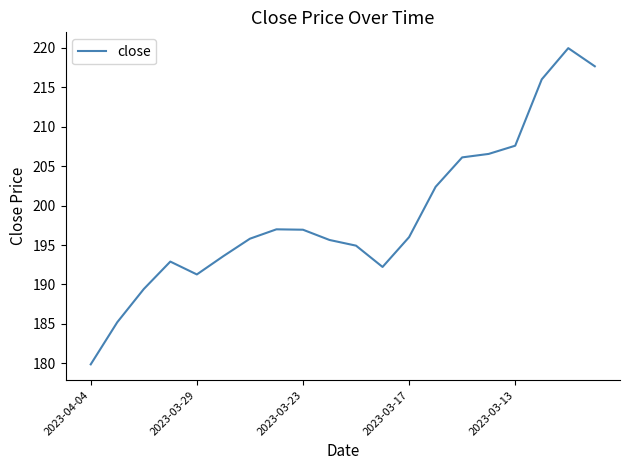

What is the greatest value displayed?

220.0